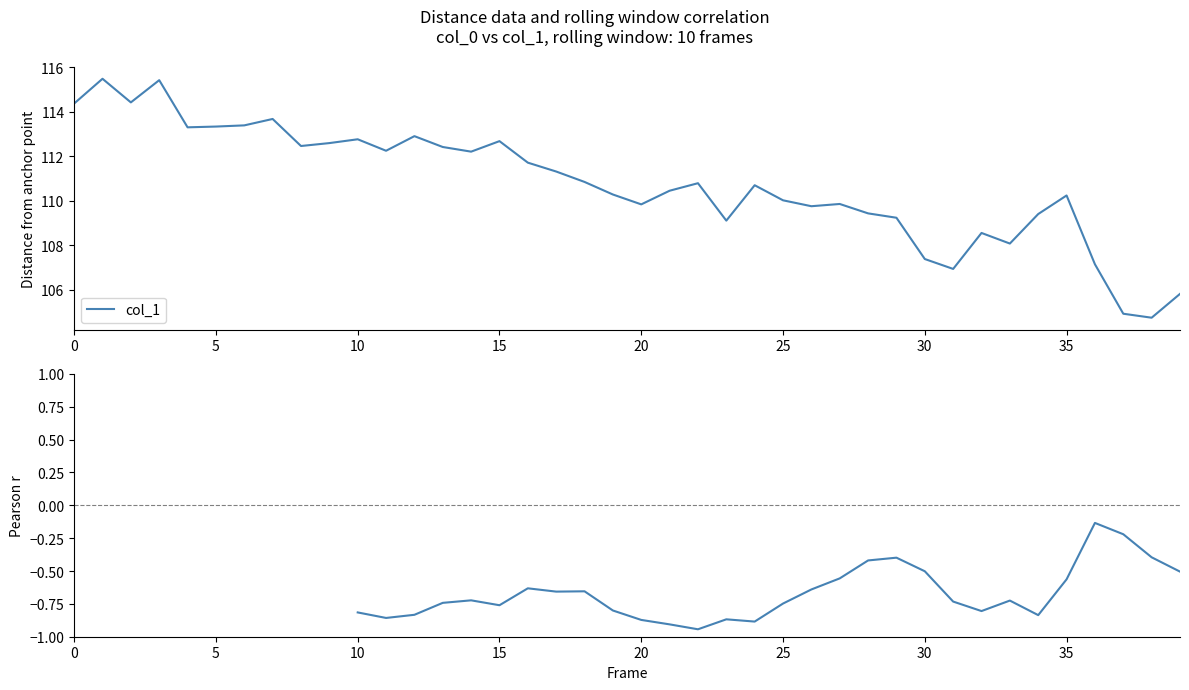

Is this an area chart (filled region under the line)?

No